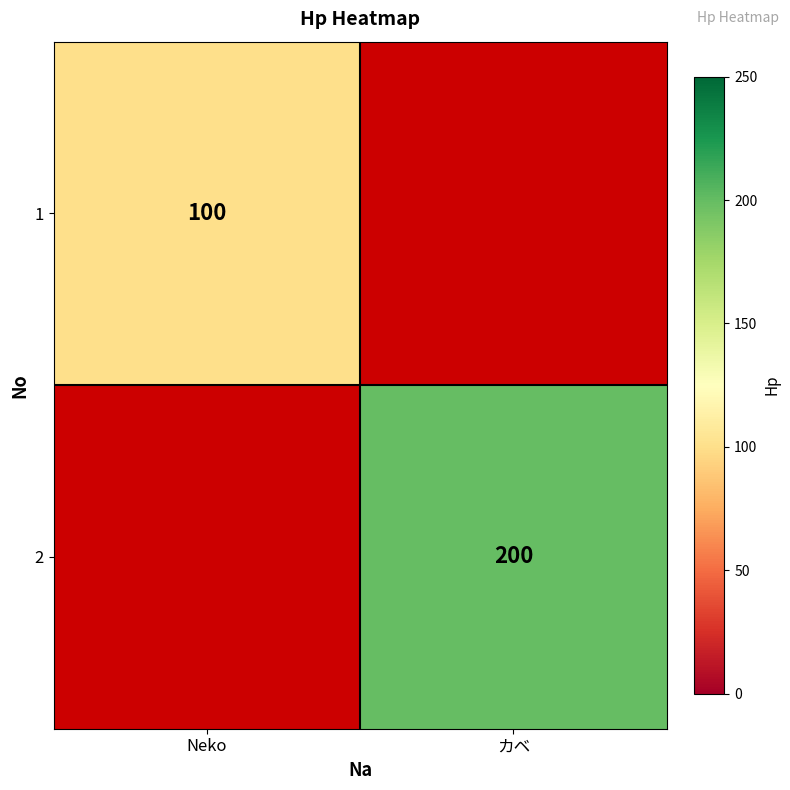

True or false: 2 has a value of 200.0 at カベ.

True